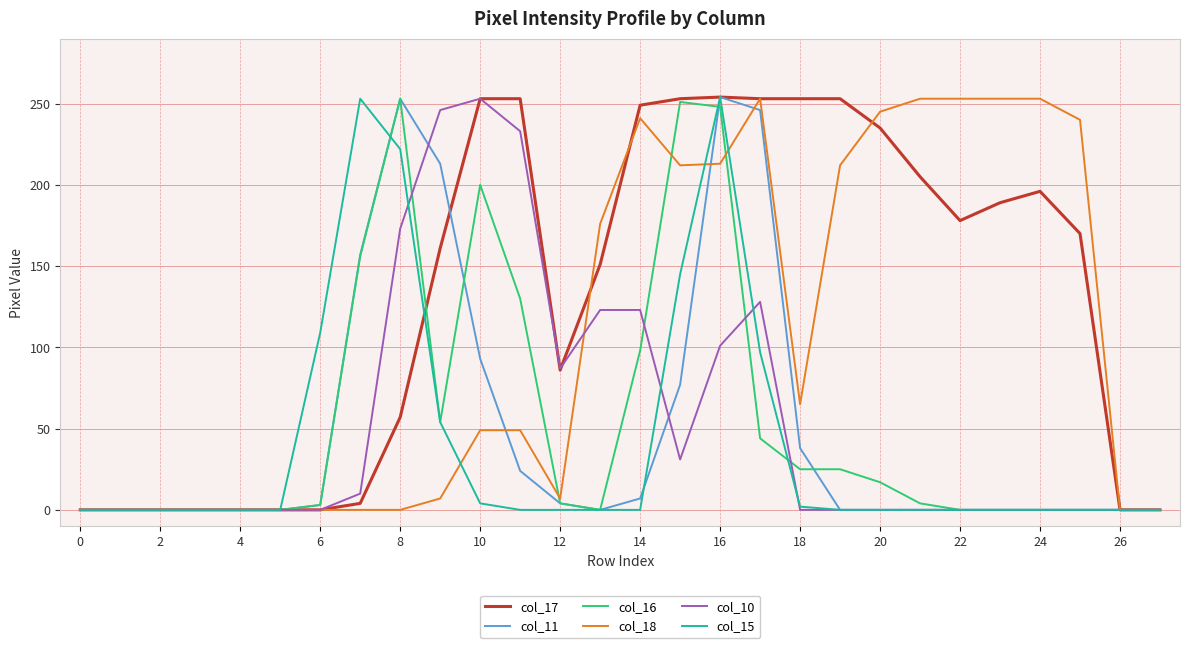

At how many categories does at least one series exceed 106?

19